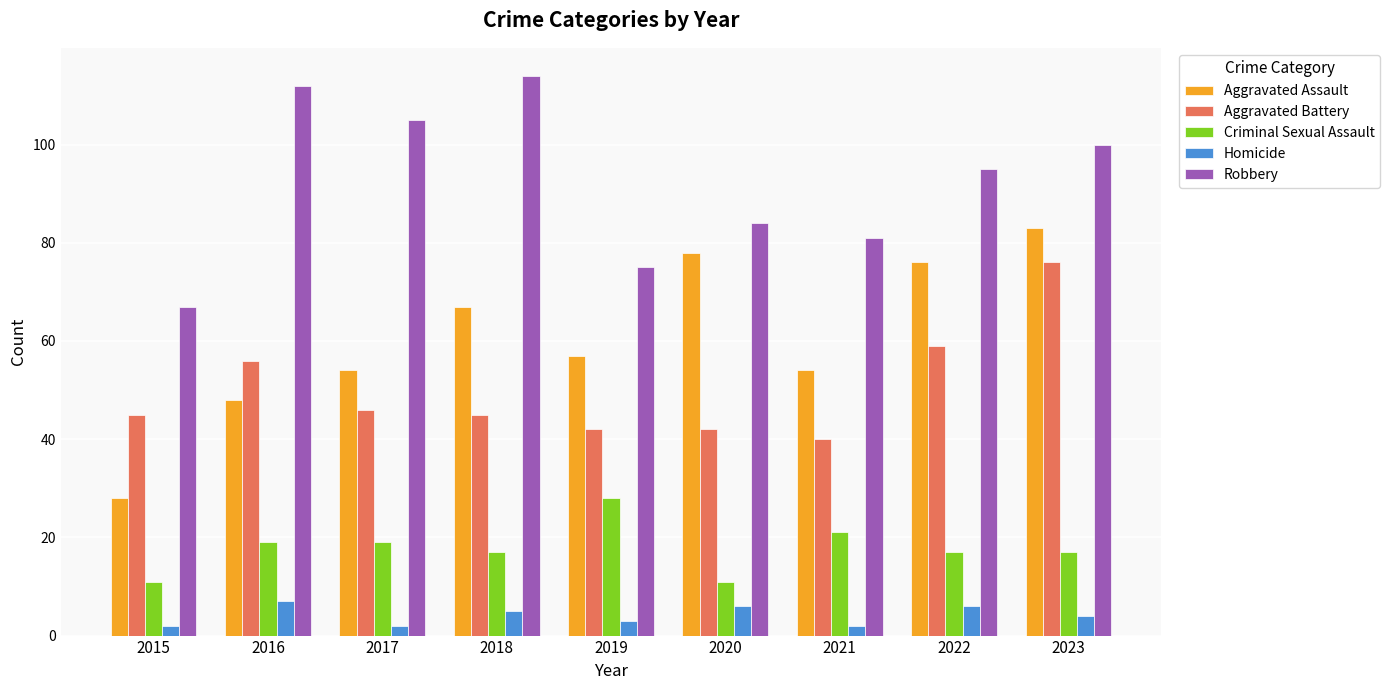

Reading right to left, list all the values displayed in this chart.

Aggravated Assault: 2023=83	2022=76	2021=54	2020=78	2019=57	2018=67	2017=54	2016=48	2015=28
Aggravated Battery: 2023=76	2022=59	2021=40	2020=42	2019=42	2018=45	2017=46	2016=56	2015=45
Criminal Sexual Assault: 2023=17	2022=17	2021=21	2020=11	2019=28	2018=17	2017=19	2016=19	2015=11
Homicide: 2023=4	2022=6	2021=2	2020=6	2019=3	2018=5	2017=2	2016=7	2015=2
Robbery: 2023=100	2022=95	2021=81	2020=84	2019=75	2018=114	2017=105	2016=112	2015=67